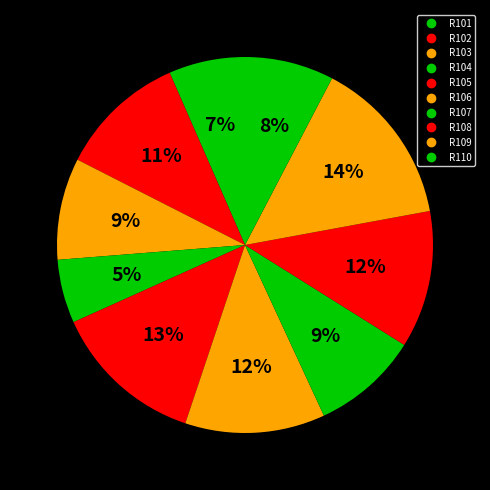

How many slices are in this pie chart?

10